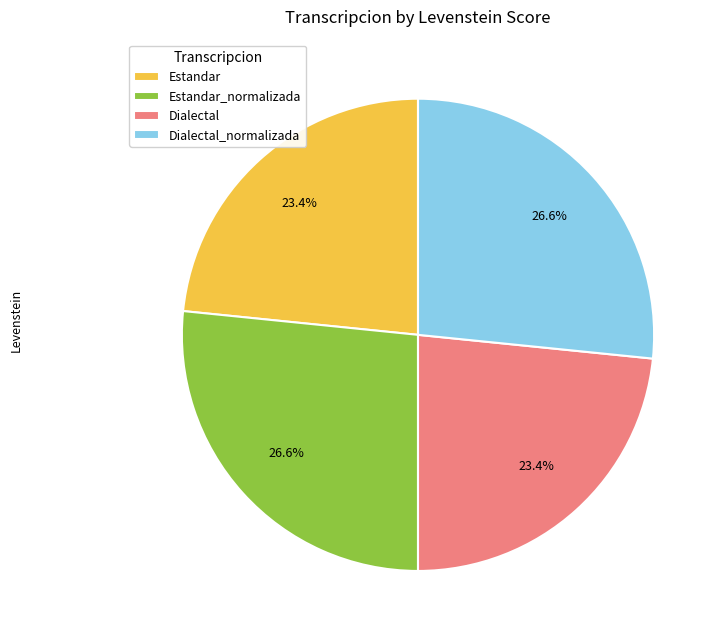

Is it true that Dialectal is 23% of the pie?

True